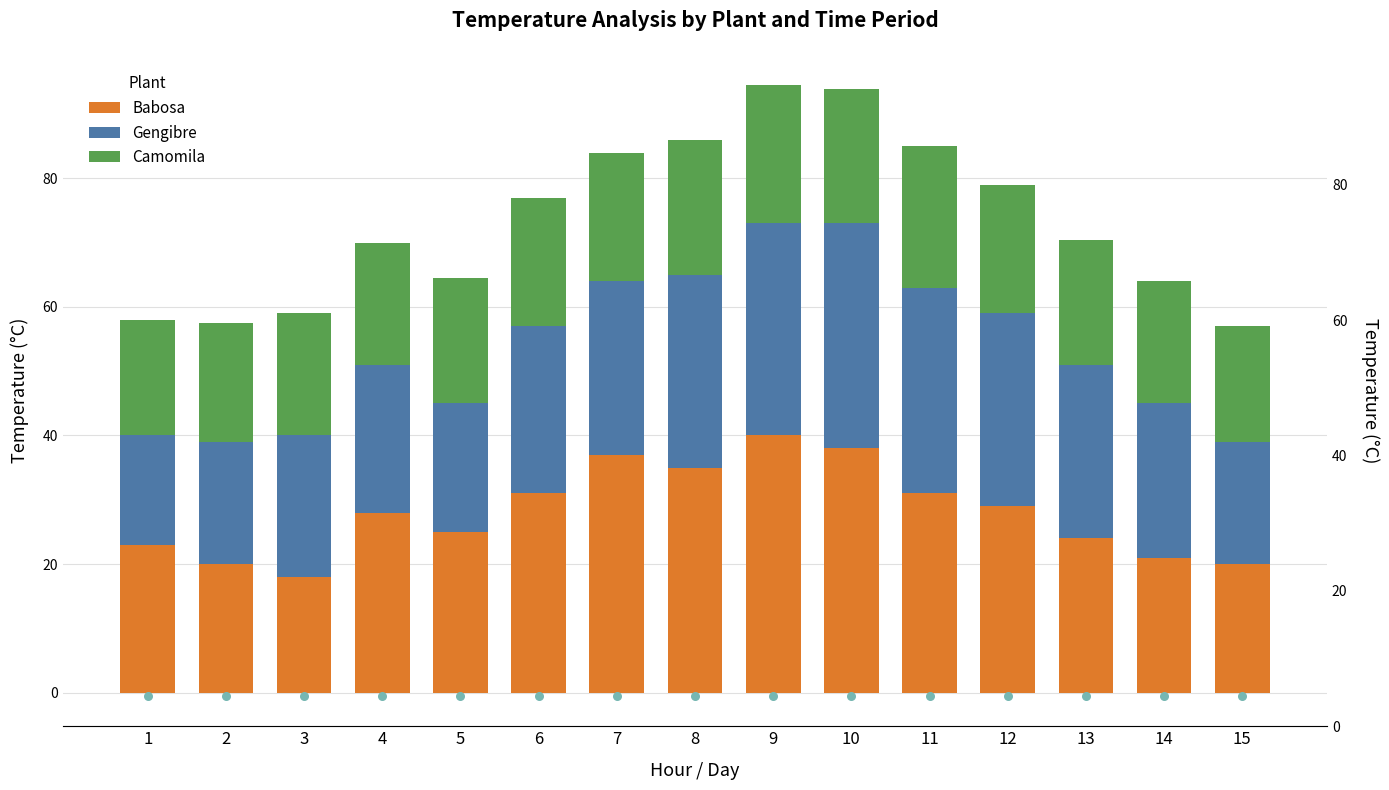

Which series has the widest spread of Y values?

Babosa